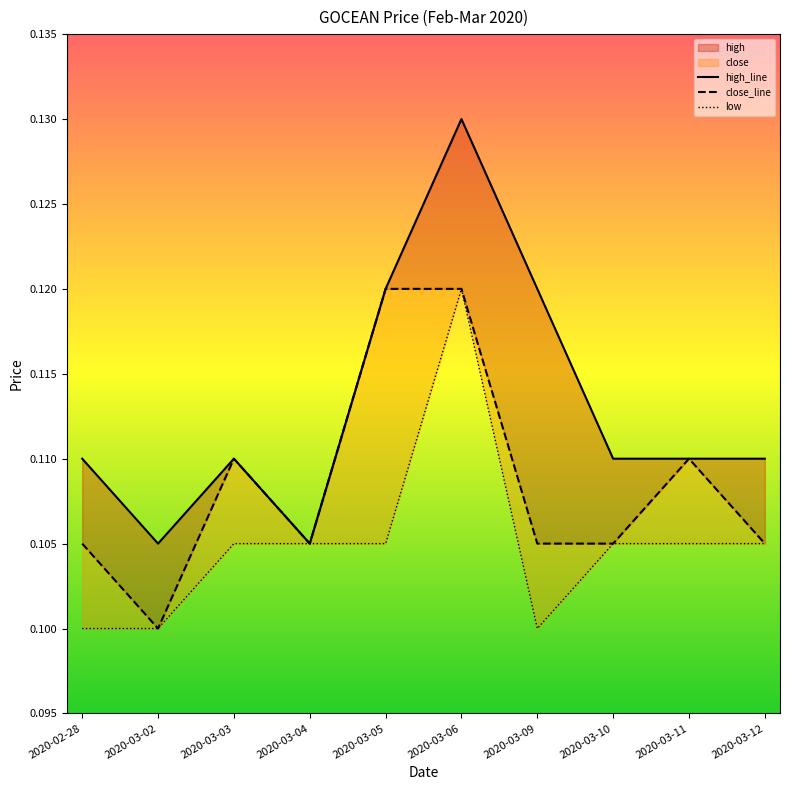

In close_line, how many points are higher than both neighbors (excluding endpoints)?

2